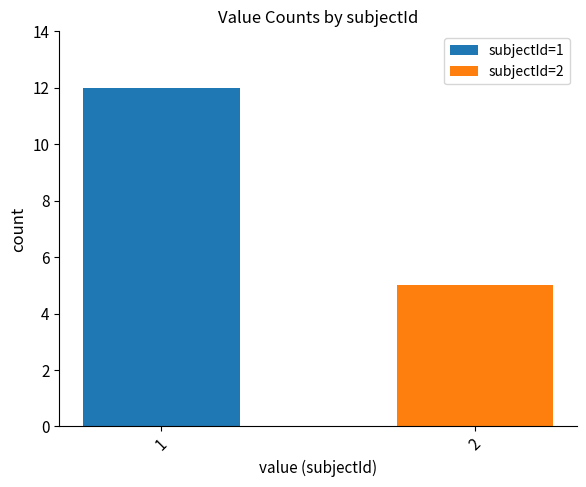

Are the bars horizontal?

No